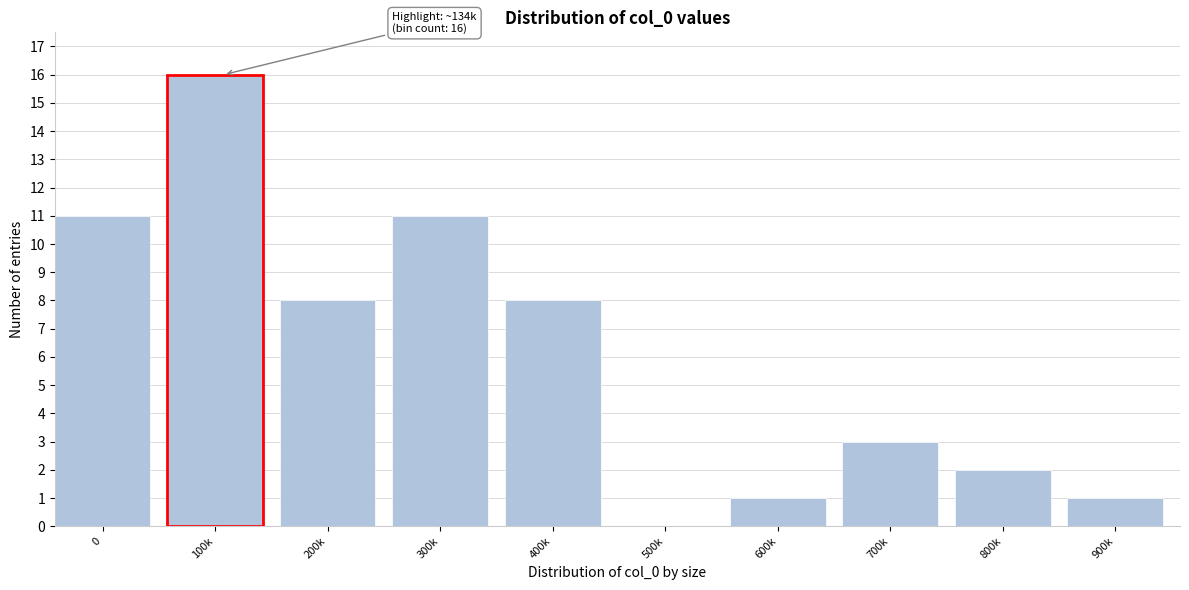

Reading left to right, transcribe all the data shown in this chart.

0=11	100k=16	200k=8	300k=11	400k=8	500k=0	600k=1	700k=3	800k=2	900k=1